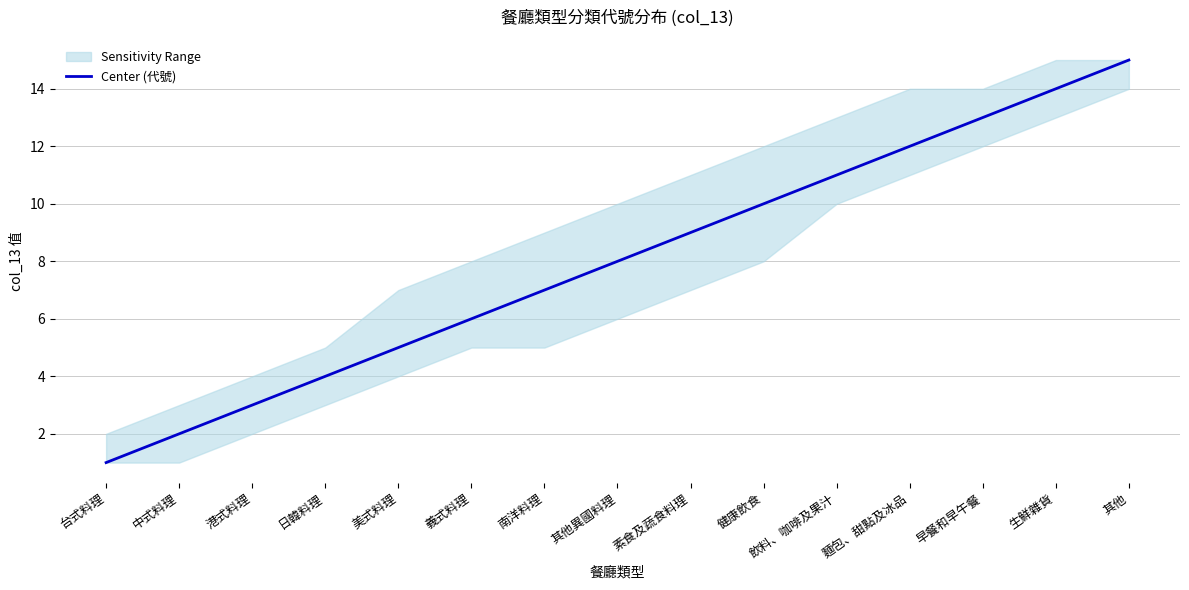

List the labels in order of value, largest first.

其他, 生鮮雜貨, 早餐和早午餐, 麵包、甜點及冰品, 飲料、咖啡及果汁, 健康飲食, 素食及蔬食料理, 其他異國料理, 南洋料理, 義式料理, 美式料理, 日韓料理, 港式料理, 中式料理, 台式料理